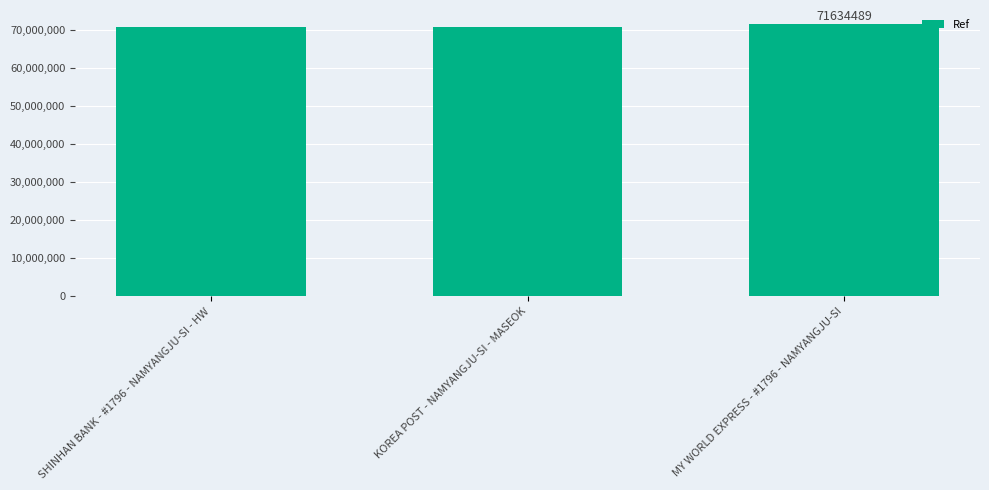

What is the sum of the values at SHINHAN BANK - #1796 - NAMYANGJU-SI - HW and KOREA POST - NAMYANGJU-SI - MASEOK?

141491705